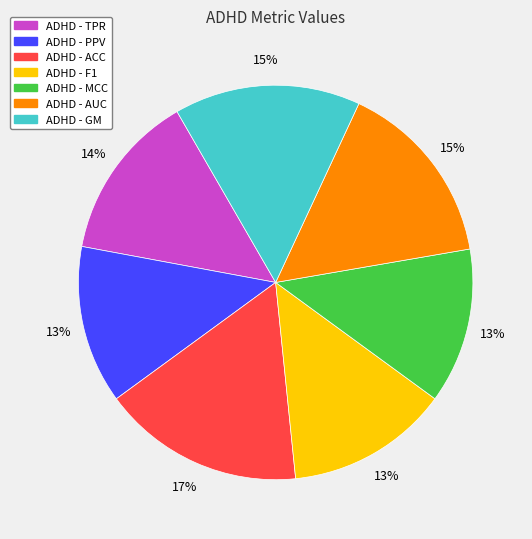

What is the largest slice in the pie chart?

ADHD - ACC